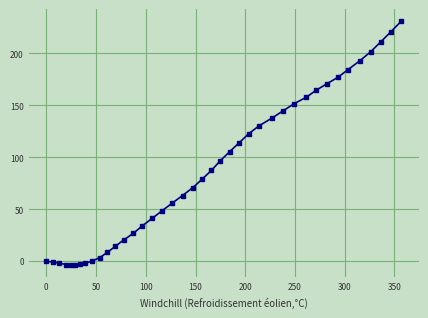

What is the sum of all values?

3446.1